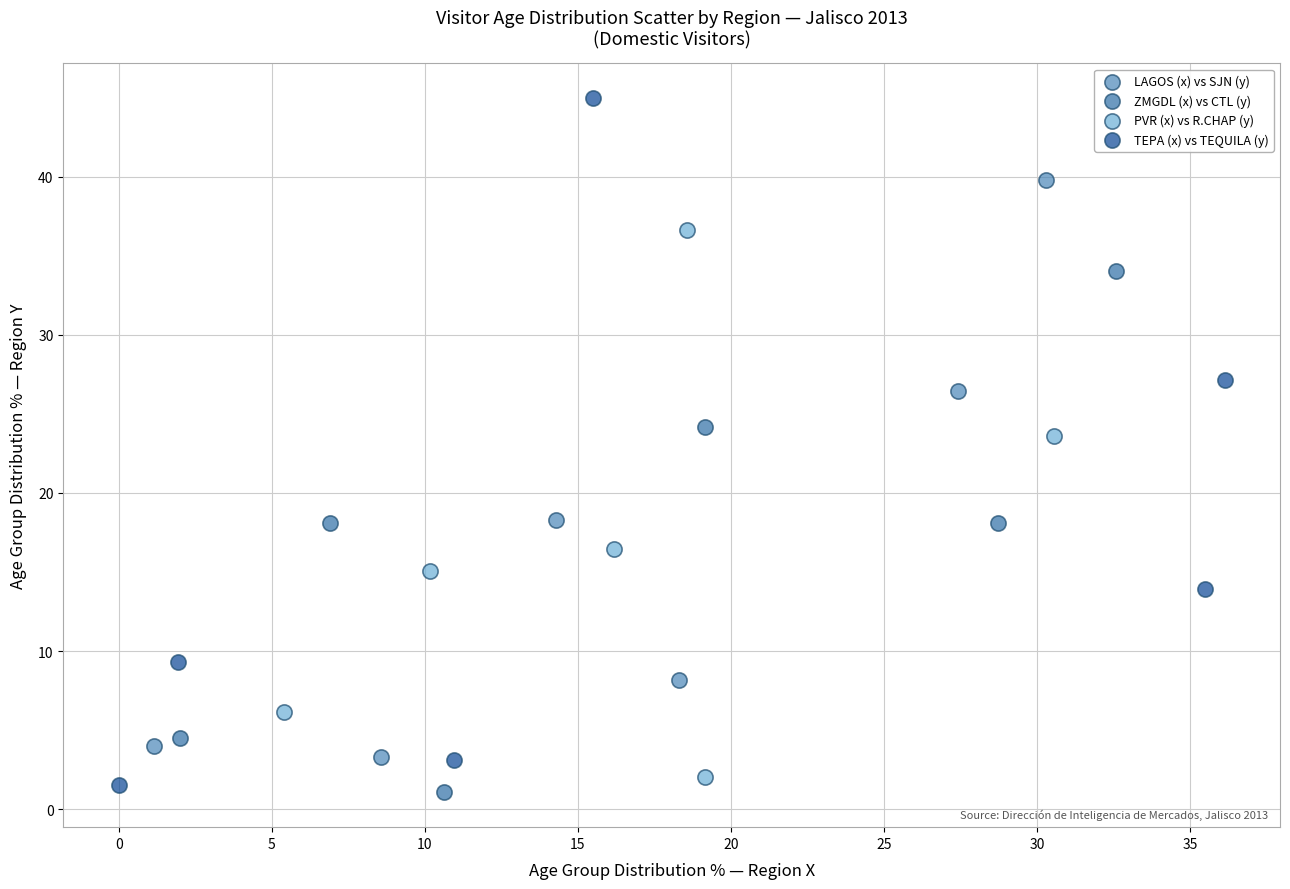

Which series has the widest spread of Y values?

TEPA (x) vs TEQUILA (y)